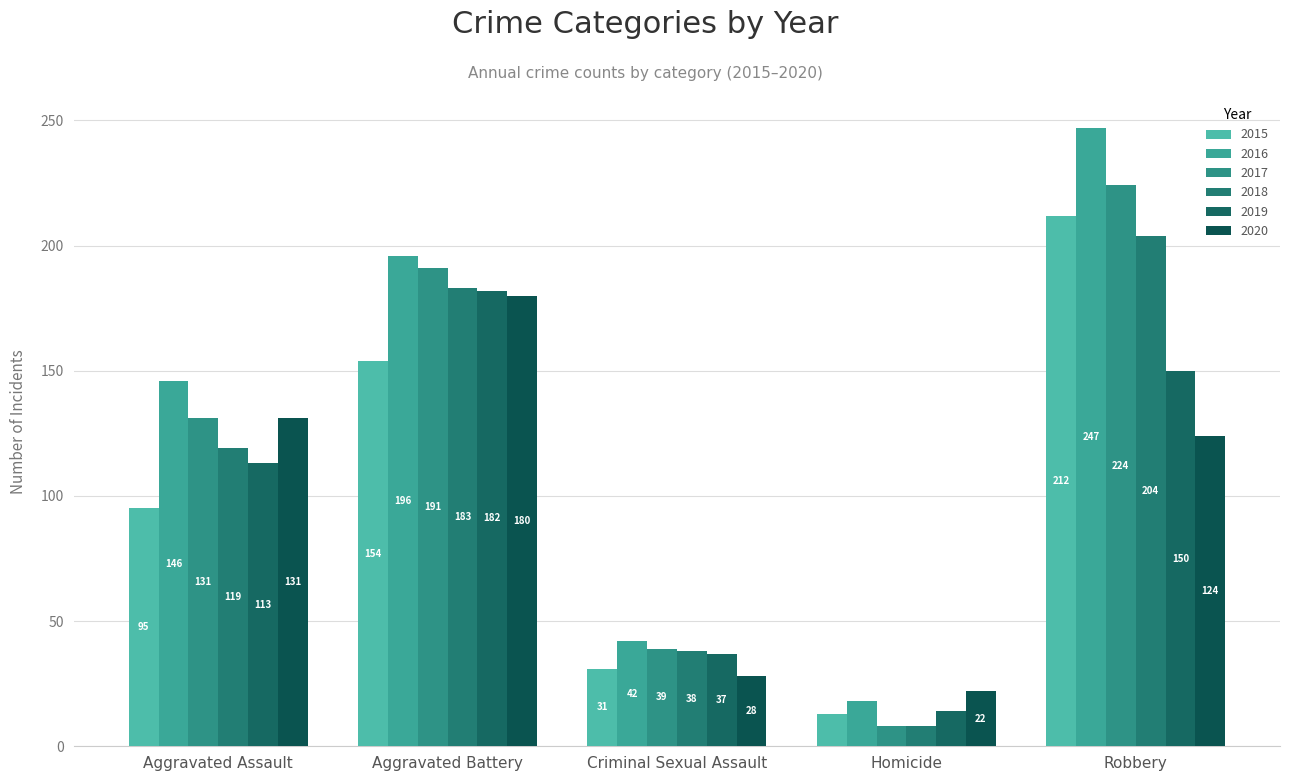

Is it true that 2016 equals 196 at Aggravated Battery?

True